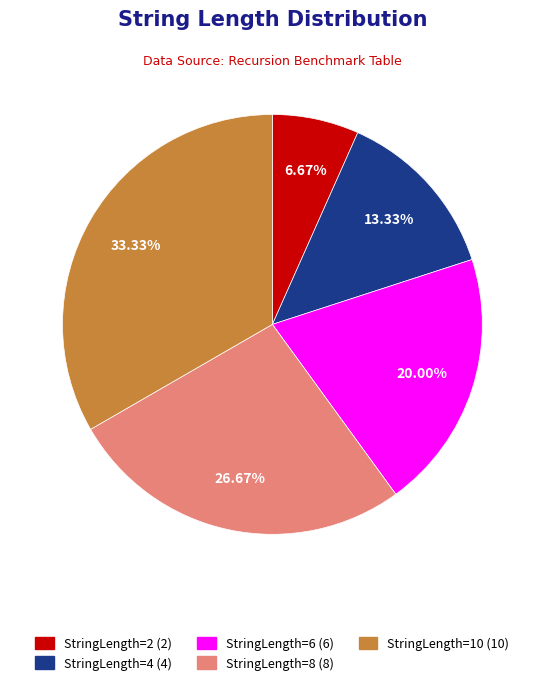

Is there a majority slice in this chart?

No